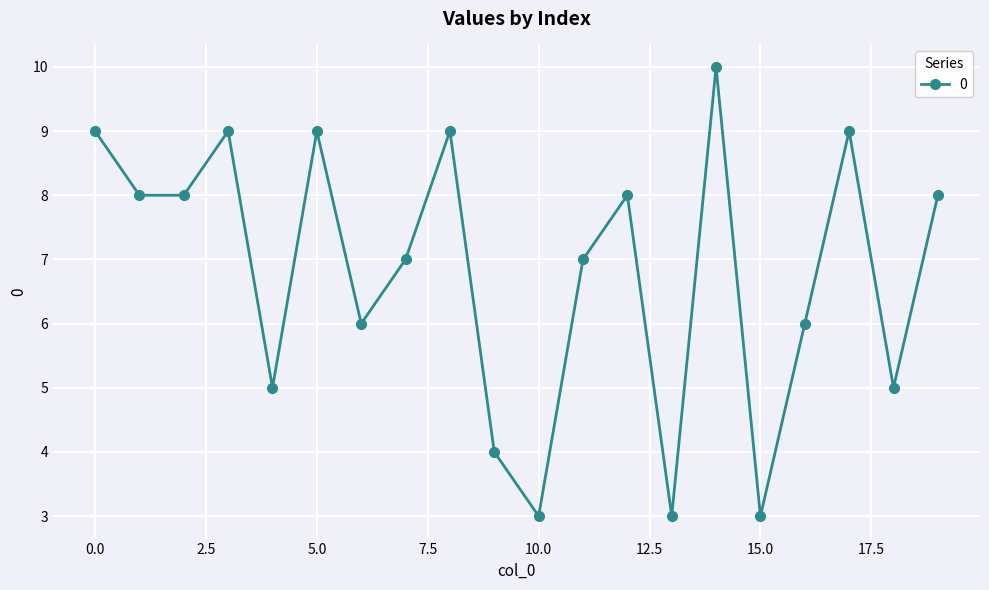

What is the value of the 15th point from the left?

10